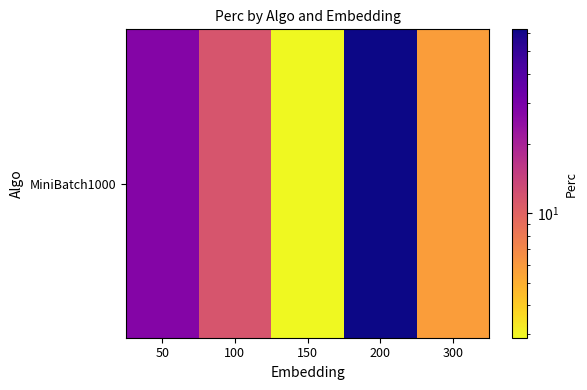

Which has a higher value, 100 or 200?

200